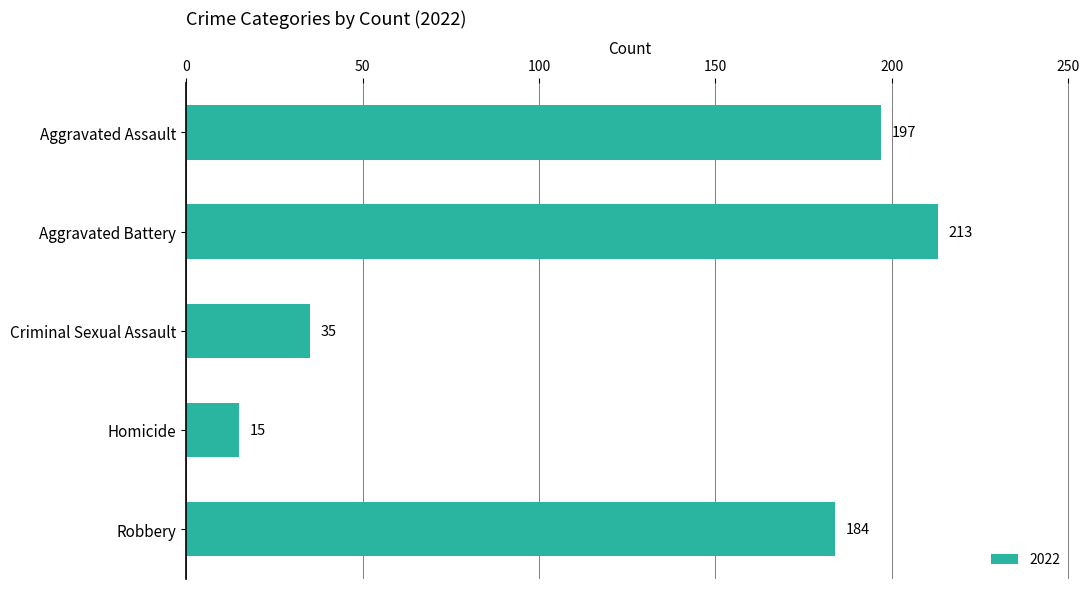

List the labels in order of value, largest first.

Aggravated Battery, Aggravated Assault, Robbery, Criminal Sexual Assault, Homicide